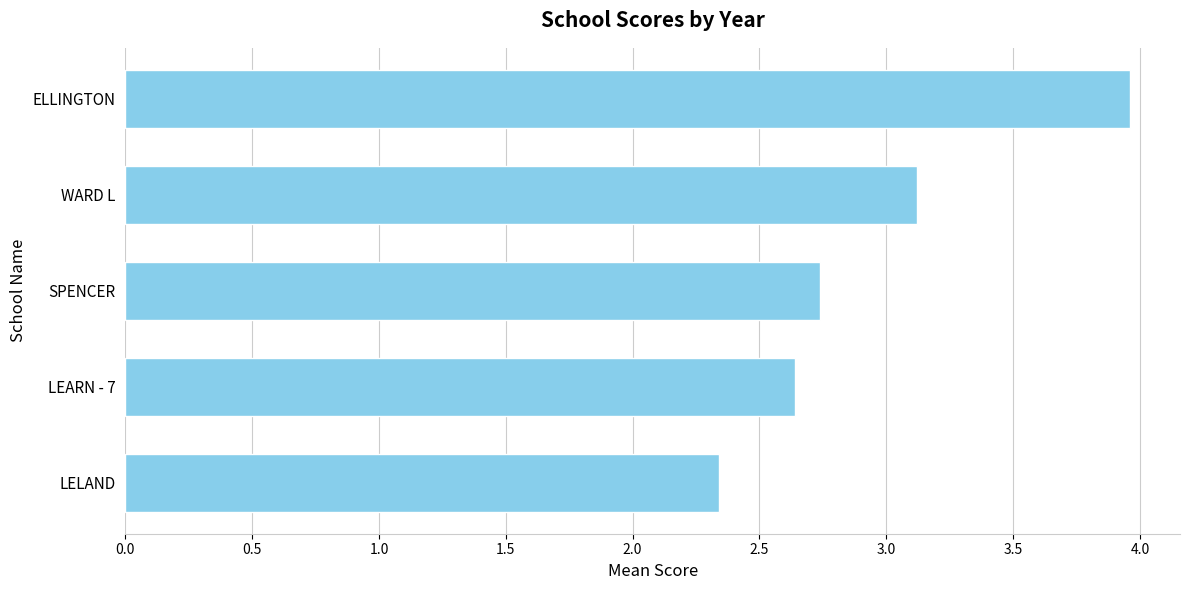

Where is the data nearest to the value 3?

WARD L